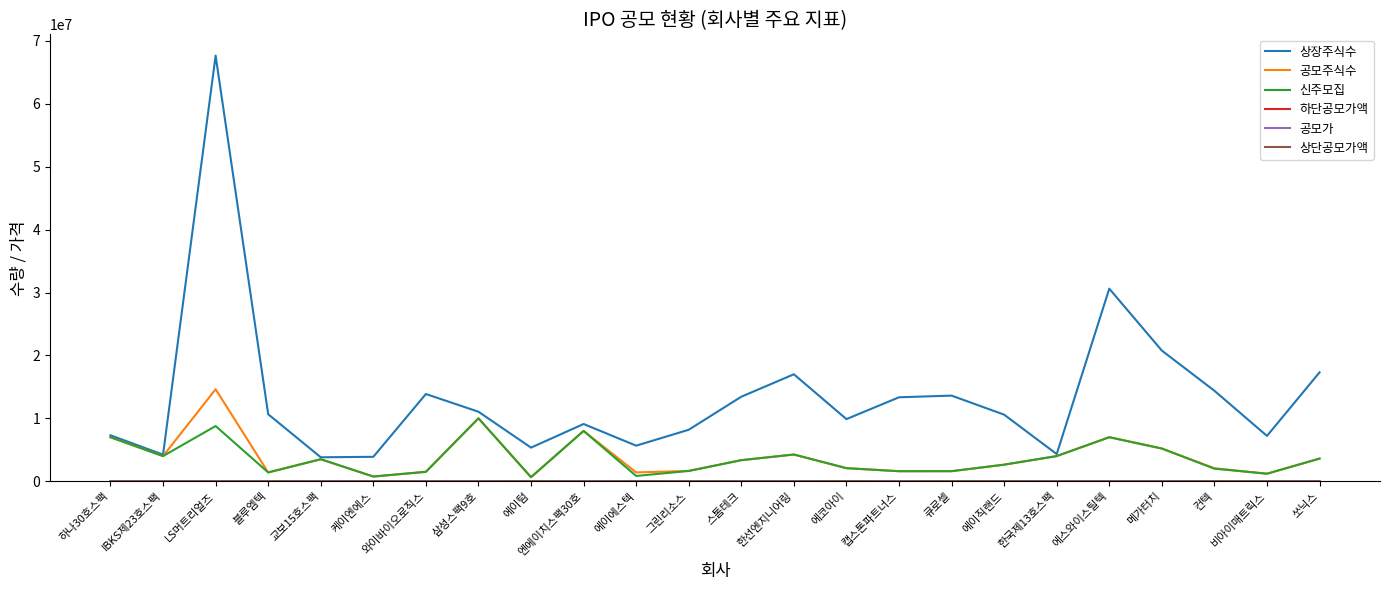

At which category is the sum across all series the highest?

LS머트리얼즈